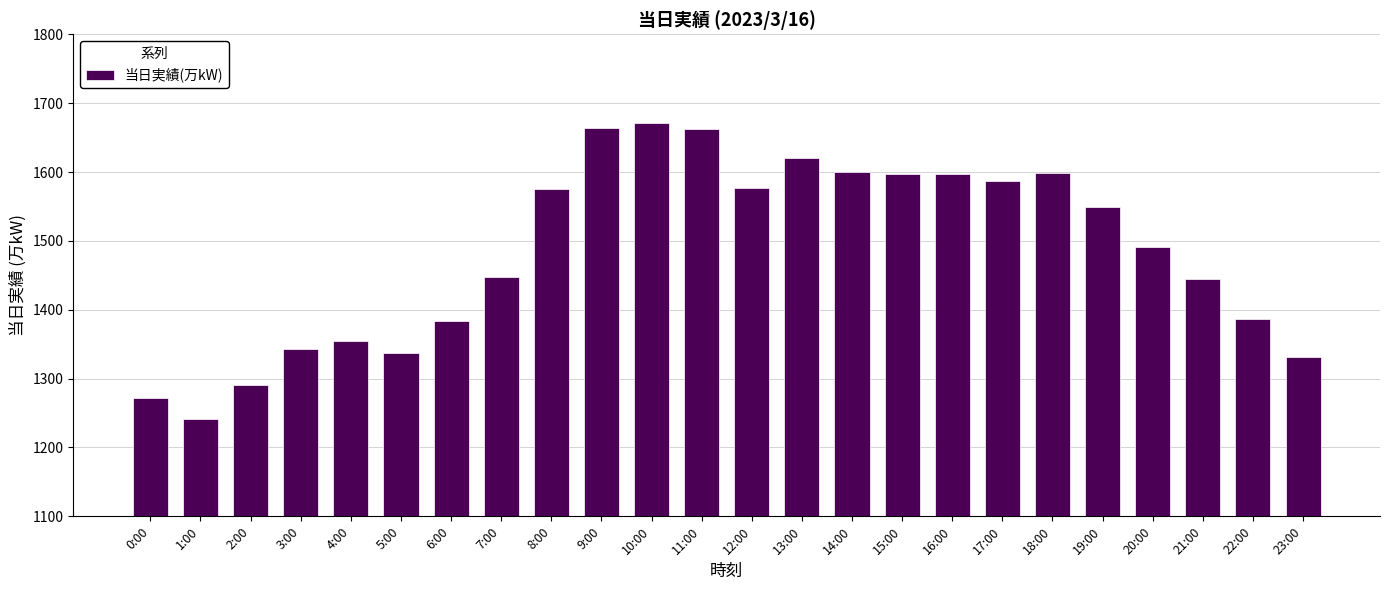

What is the value of the 4th bar from the left?

1343